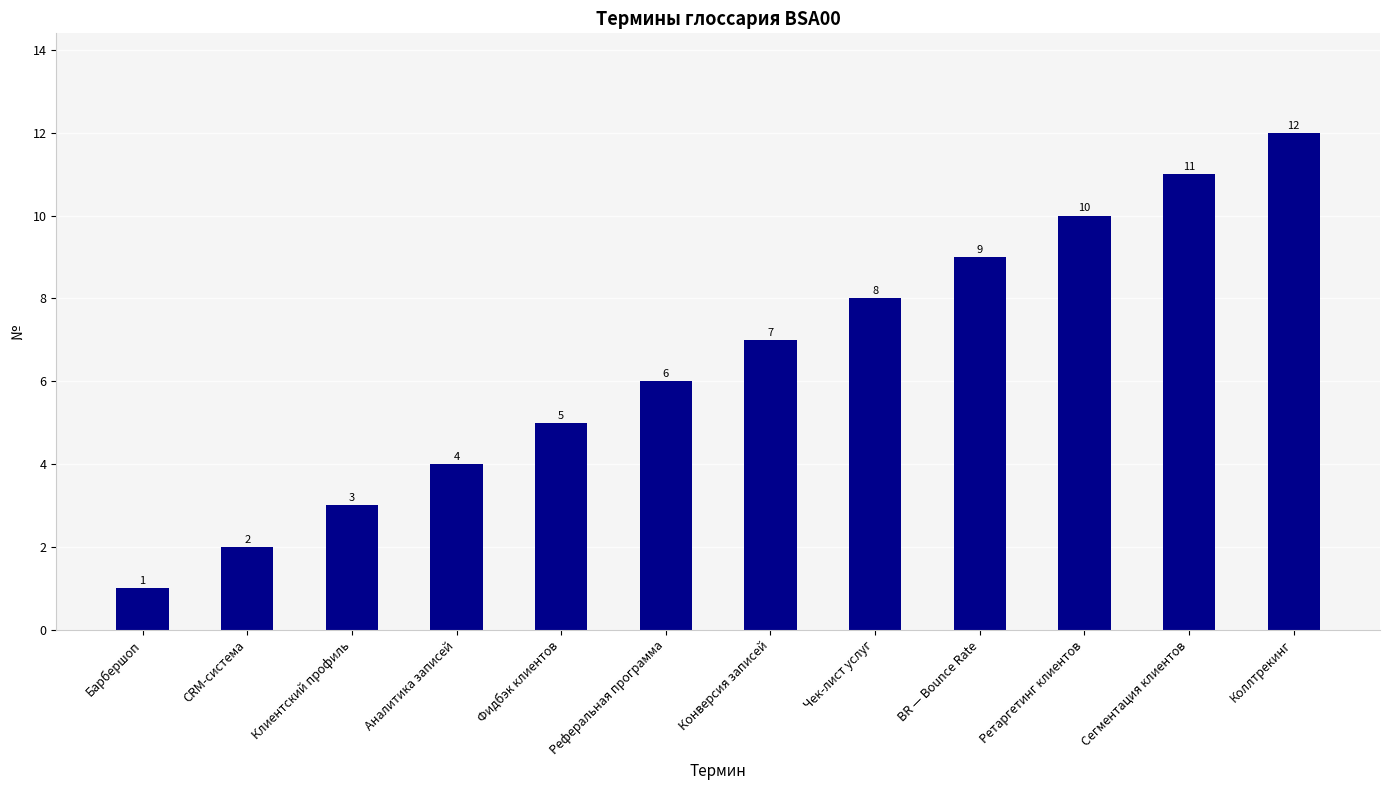

Reading left to right, transcribe all the data shown in this chart.

1	2	3	4	5	6	7	8	9	10	11	12